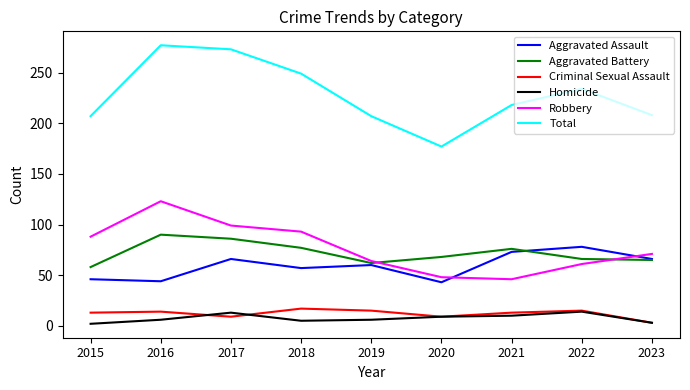

The Total series shows 113 at 2023. True or false?

False